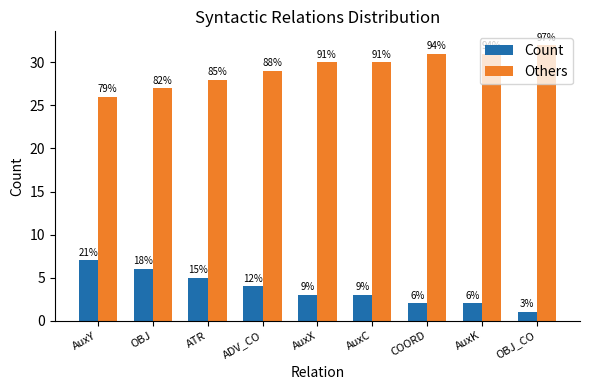

Reading left to right, extract all data points from this chart.

Count: 7	6	5	4	3	3	2	2	1
Others: 26	27	28	29	30	30	31	31	32